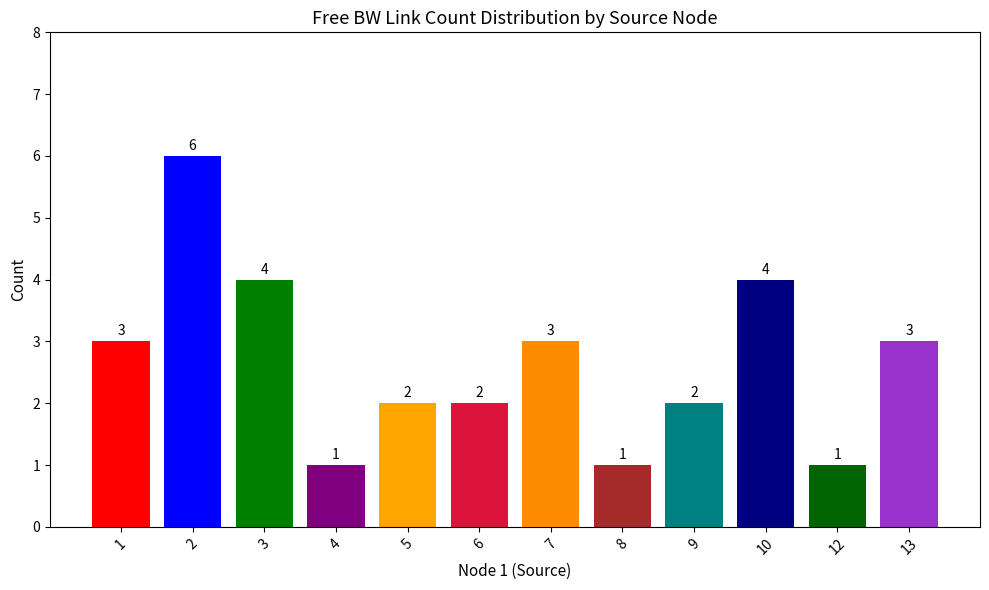

What is the value of the 2nd bar from the left?

6